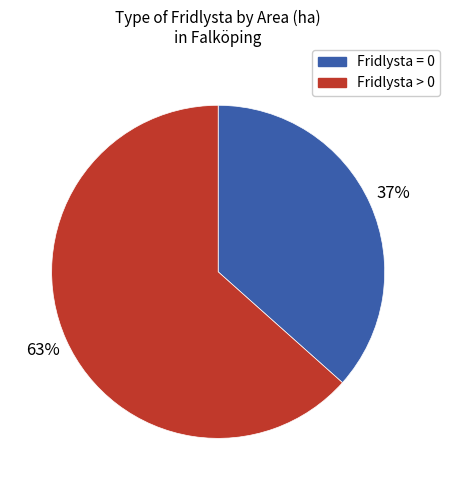

Is the sum of Fridlysta > 0 and Fridlysta = 0 greater than half?

Yes